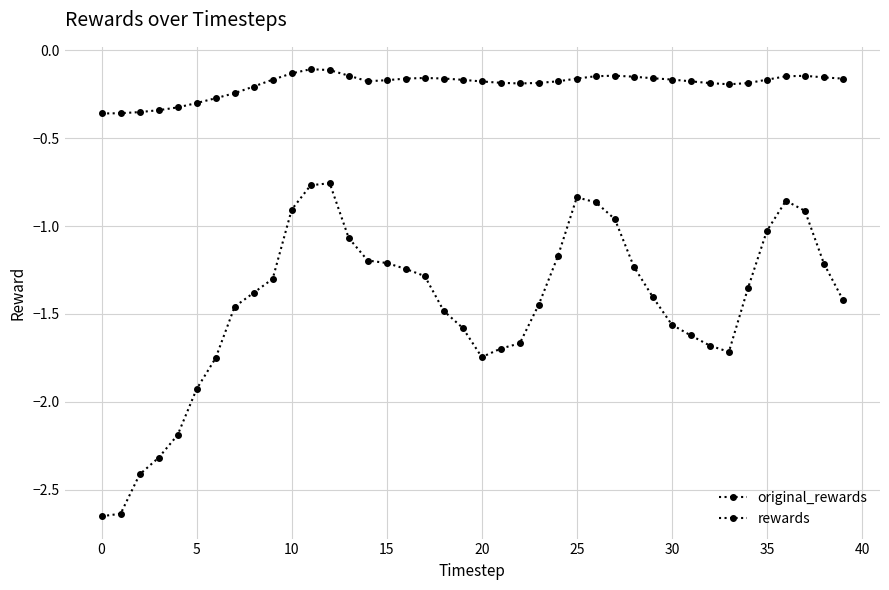

What is the minimum value for original_rewards?

-0.4